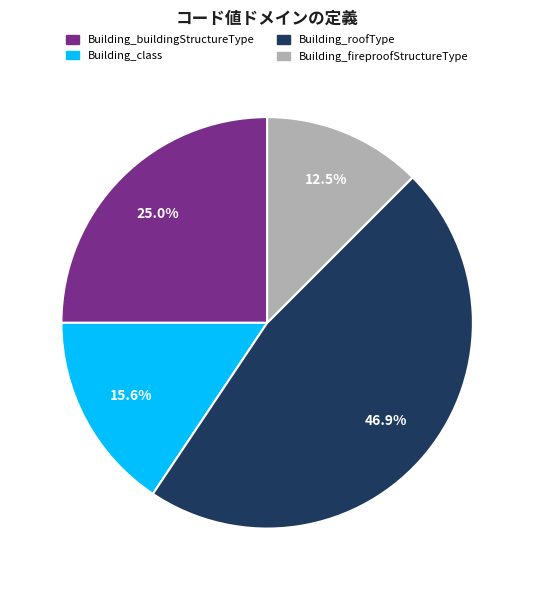

Rank the categories by value from lowest to highest.

Building_fireproofStructureType, Building_class, Building_buildingStructureType, Building_roofType